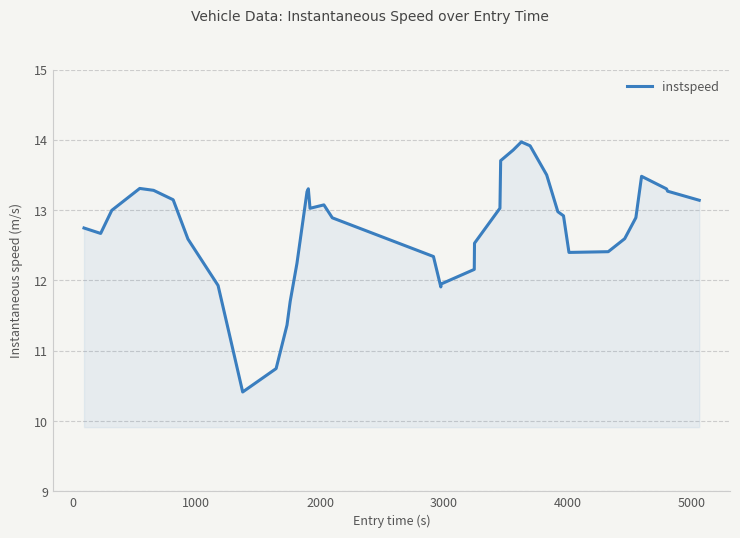

What is the difference between the maximum and minimum values?

3.6